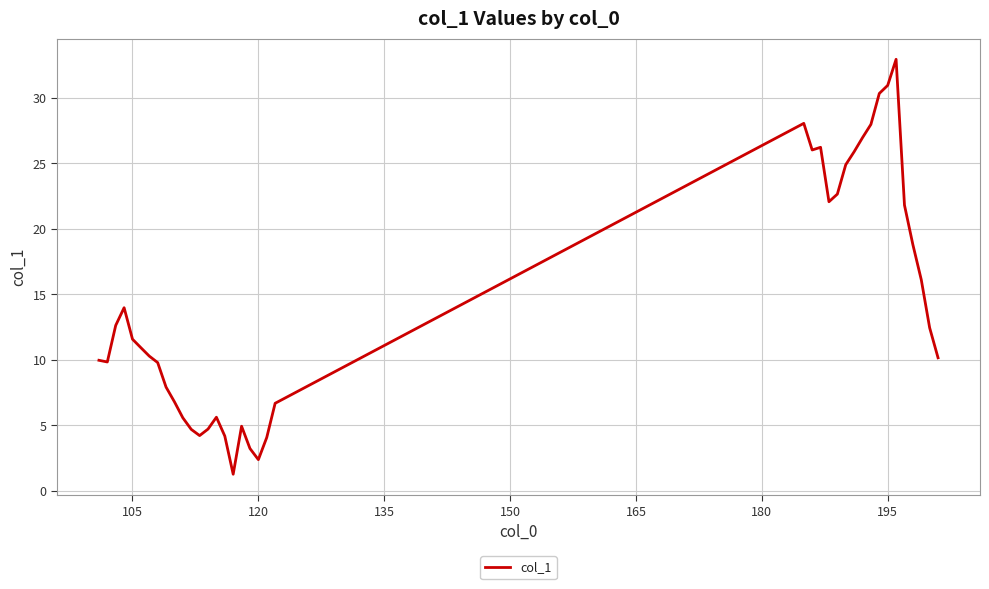

What is the greatest value displayed?

33.0